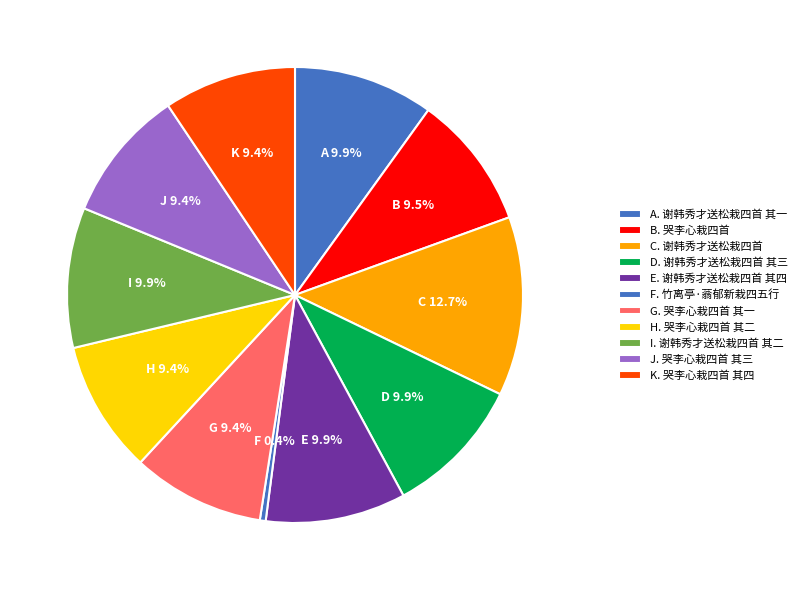

Count the number of slices in the pie.

11